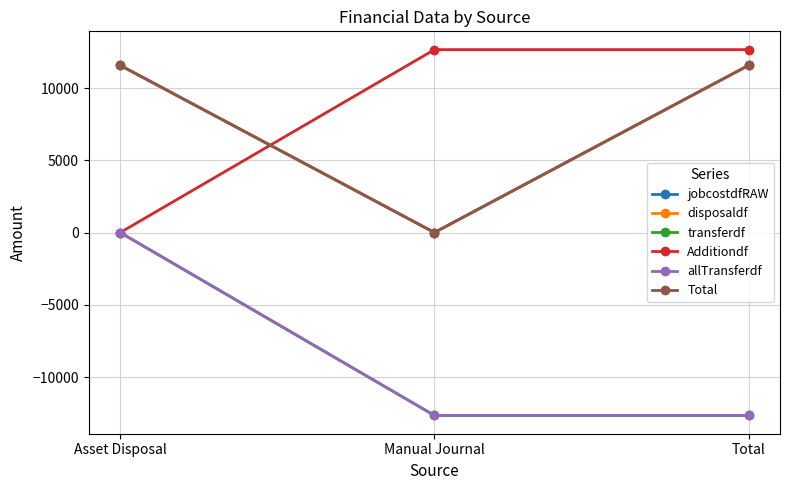

Reading left to right, extract all data points from this chart.

jobcostdfRAW: 11569.5	-0.0	11569.5
disposaldf: 11569.5	0.0	11569.5
transferdf: 0.0	-12657.9	-12657.9
Additiondf: 0.0	12657.9	12657.9
allTransferdf: 0.0	-12657.9	-12657.9
Total: 11569.5	0.0	11569.5